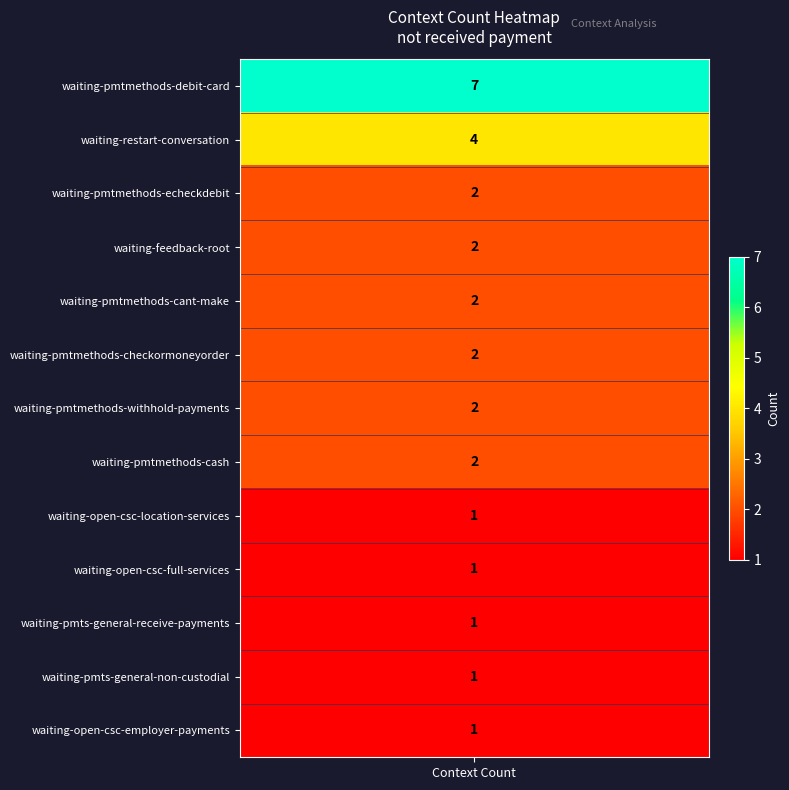

Reading right to left, transcribe all the data shown in this chart.

1	1	1	1	1	2	2	2	2	2	2	4	7